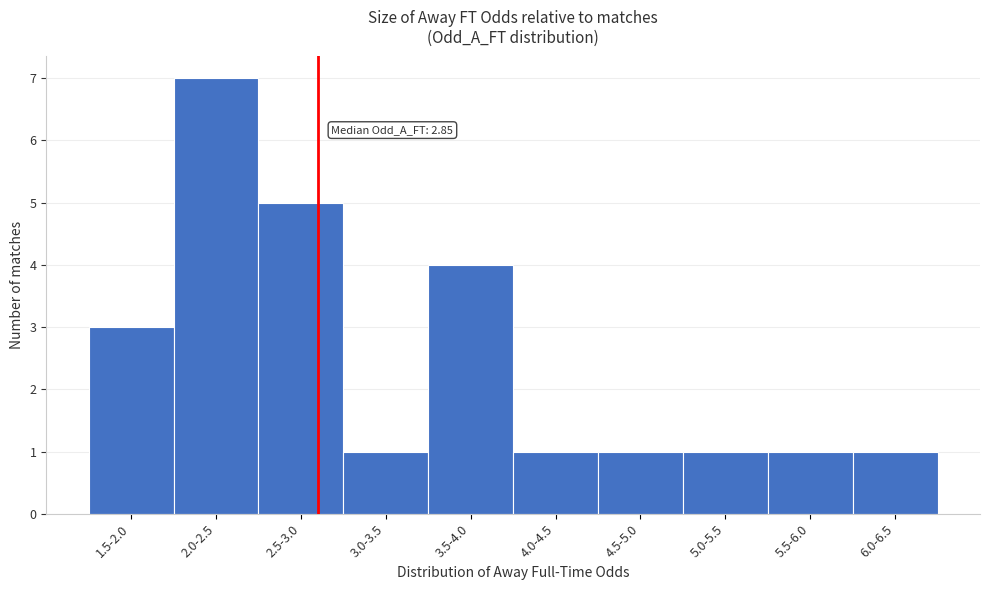

Reading left to right, extract all data points from this chart.

1.5-2.0=3	2.0-2.5=7	2.5-3.0=5	3.0-3.5=1	3.5-4.0=4	4.0-4.5=1	4.5-5.0=1	5.0-5.5=1	5.5-6.0=1	6.0-6.5=1